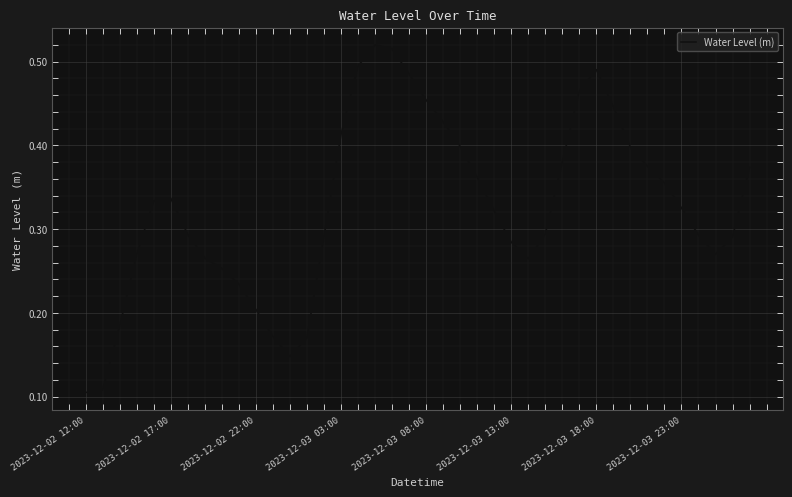

The value at 2023-12-03 03:00 is 0.6. True or false?

False